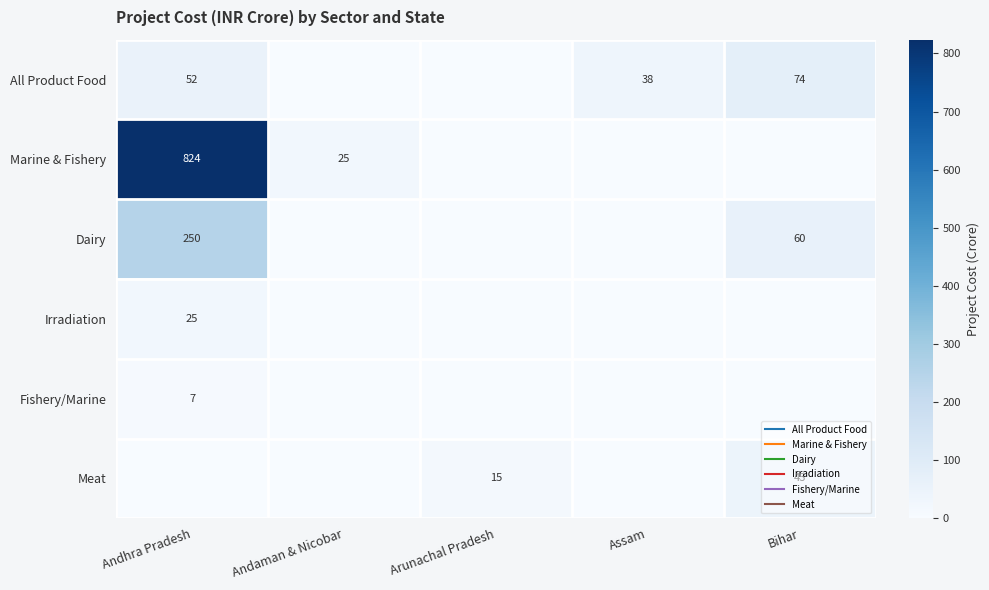

How many positive values does the Dairy series have?

2